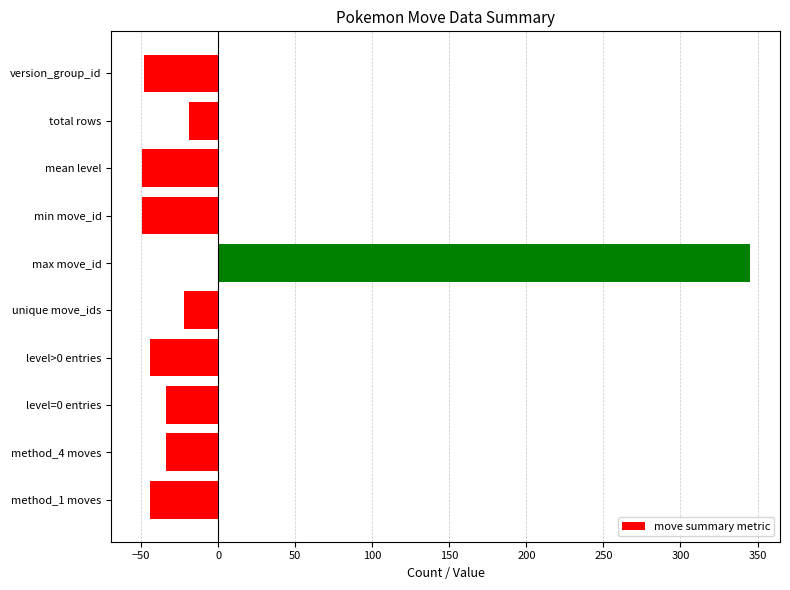

Between version_group_id and total rows, which is larger?

total rows